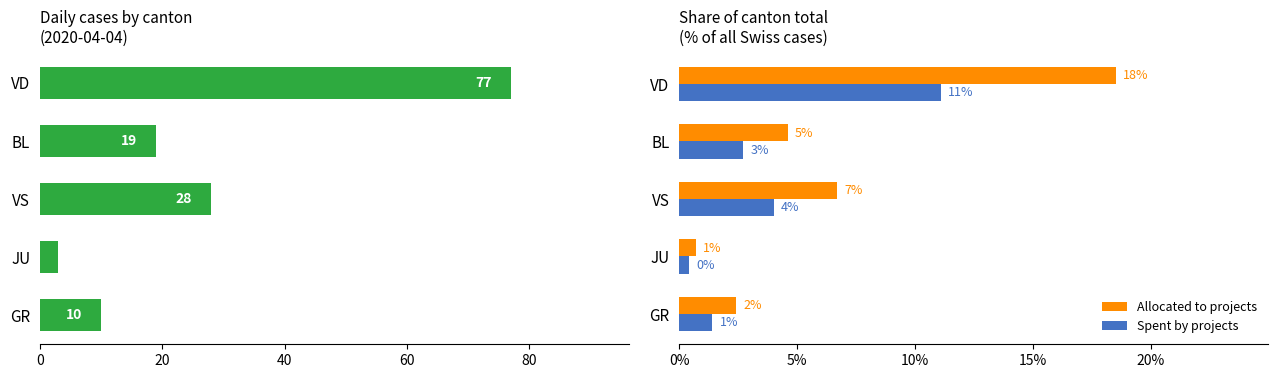

Is it true that Spent by projects equals 2.7 at BL?

True